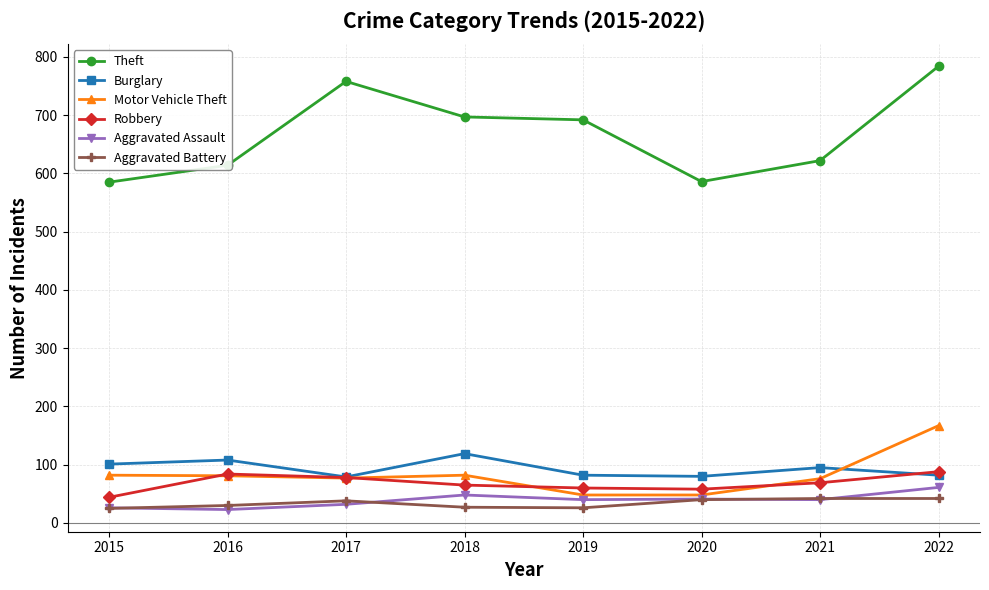

True or false: Motor Vehicle Theft and Theft cross at least once.

False